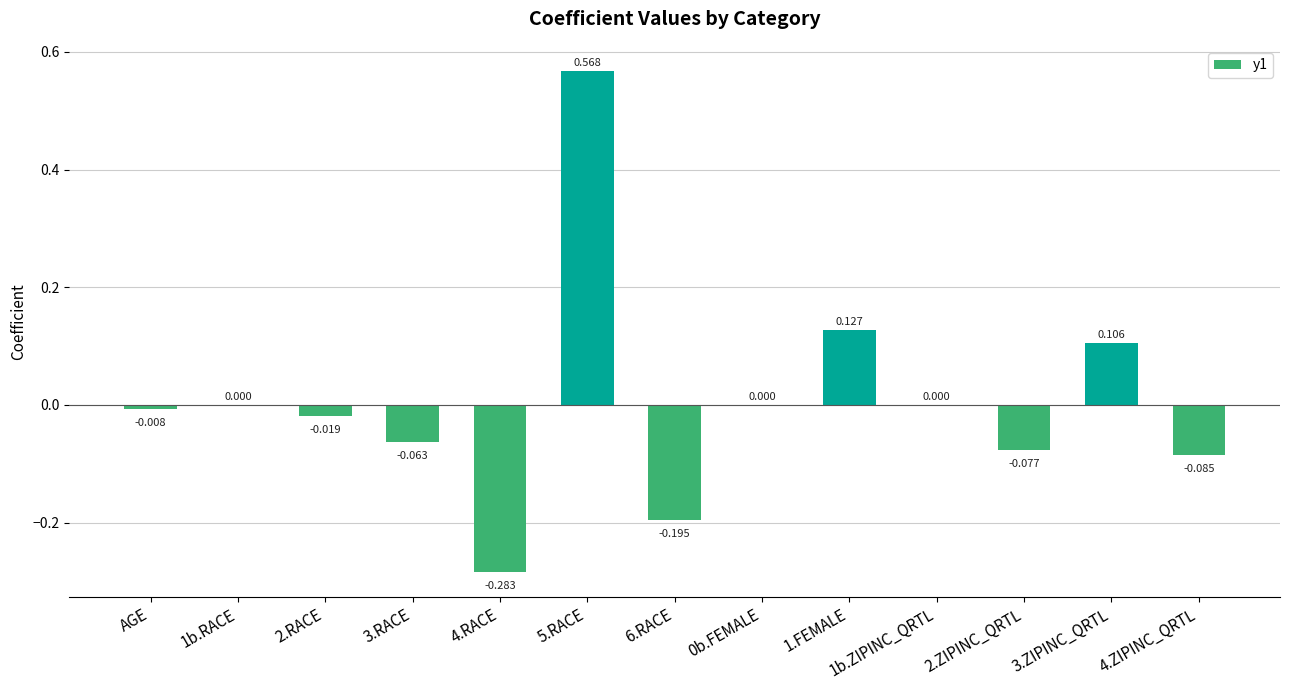

What position from the right is AGE?

13